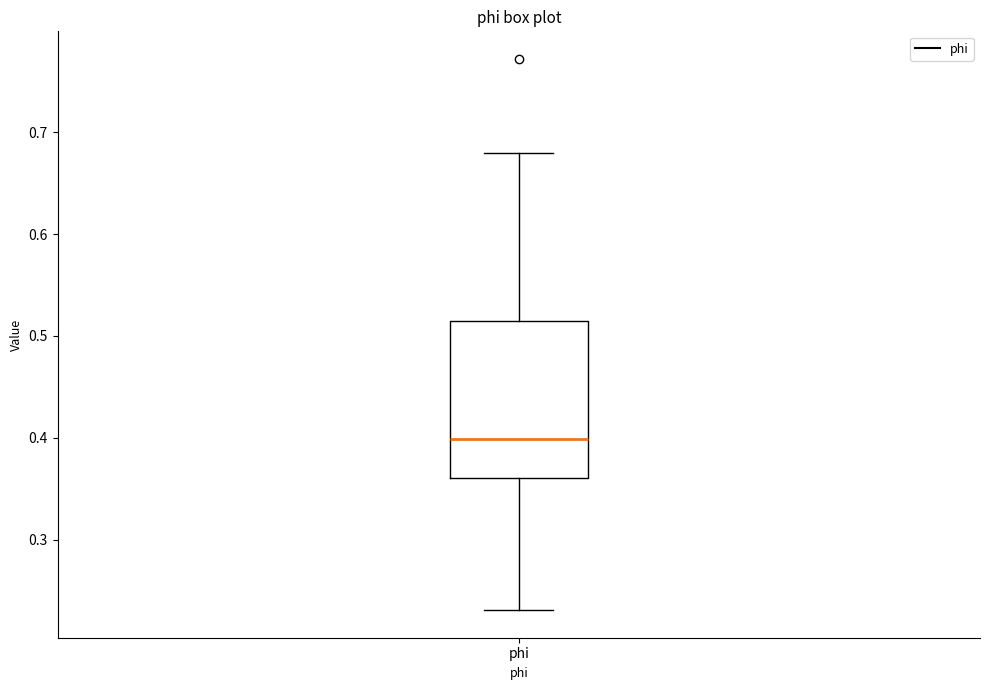

Transcribe this box plot: give where the median line is, the range the box spans, and where the two whiskers end, as read against the y-axis. The values are not printed on the chart, so give them approximately, as read against the axis.

median 0.40, box 0.36 to 0.52, whiskers 0.23 to 0.68